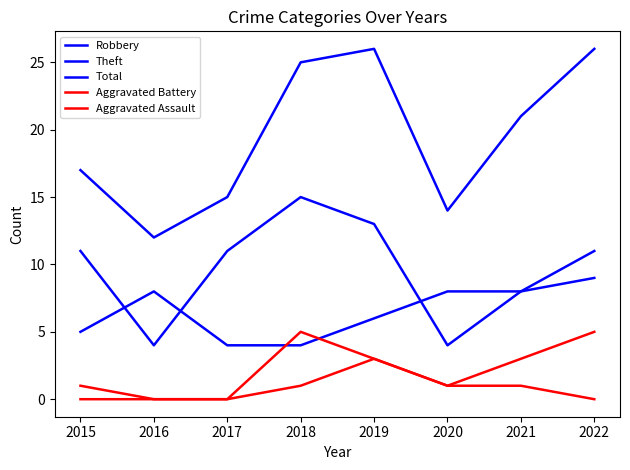

True or false: Total and Aggravated Assault cross at least once.

False